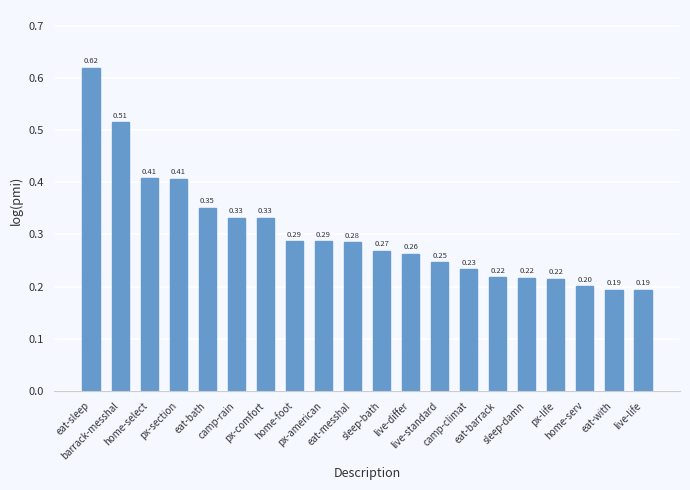

What is the sum of all values?

6.1